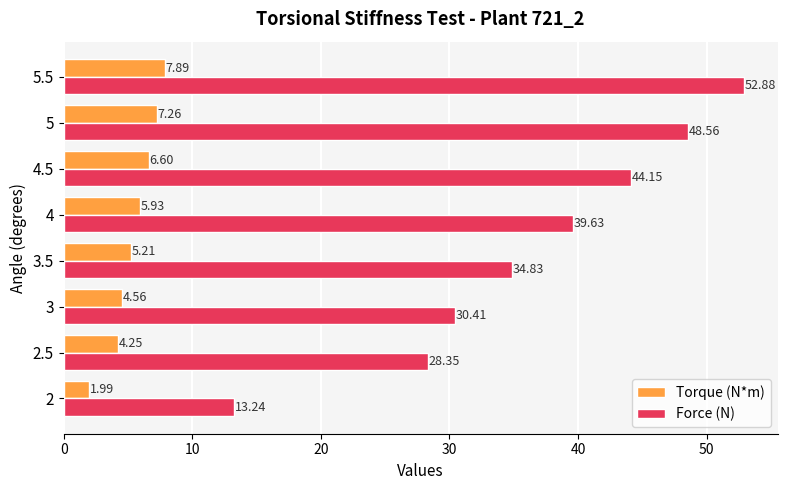

Rank the series by their average value, from lowest to highest.

Torque (N*m), Force (N)